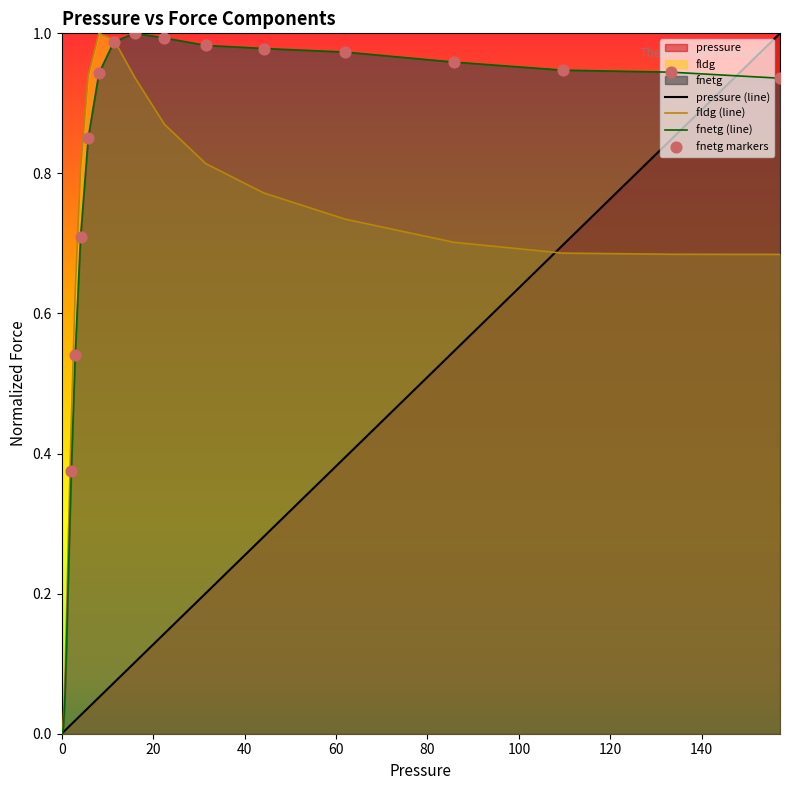

Which series reaches the maximum Y coordinate?

pressure